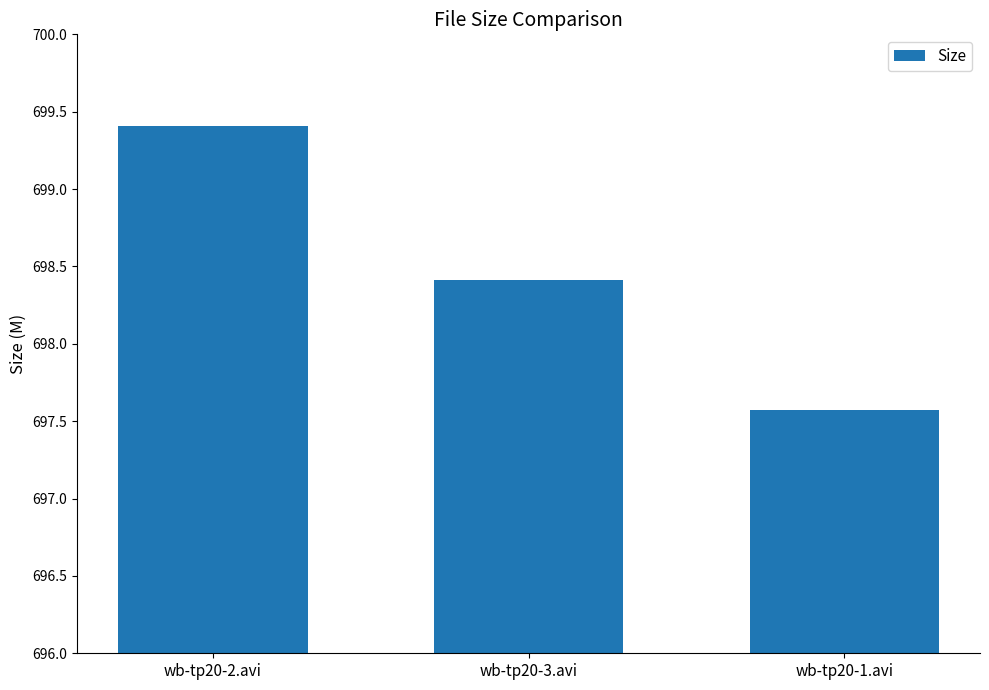

What is the difference between the values at wb-tp20-3.avi and wb-tp20-2.avi?

1.0